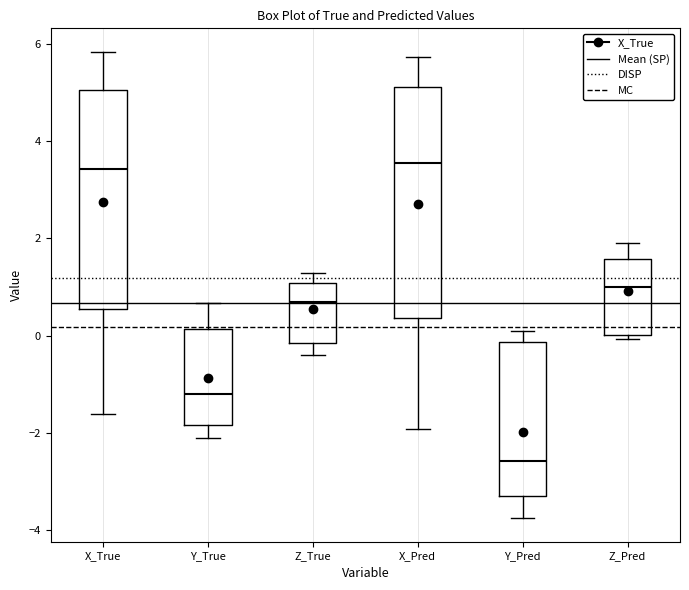

Reading left to right, read every box against the y-axis: the position of its median line, the range the box covers, and the ends of its whiskers. The values are not printed on the chart, so give them approximately, as read against the axis.

X_True: median 3.4, box 0.6 to 5.0, whiskers -1.6 to 5.8
Y_True: median -1.2, box -1.8 to 0.2, whiskers -2.2 to 0.6
Z_True: median 0.6, box -0.2 to 1.0, whiskers -0.4 to 1.2
X_Pred: median 3.6, box 0.4 to 5.2, whiskers -2.0 to 5.8
Y_Pred: median -2.6, box -3.4 to -0.2, whiskers -3.8 to 0.0
Z_Pred: median 1.0, box 0.0 to 1.6, whiskers 0.0 (just below the box's lower edge) to 1.8